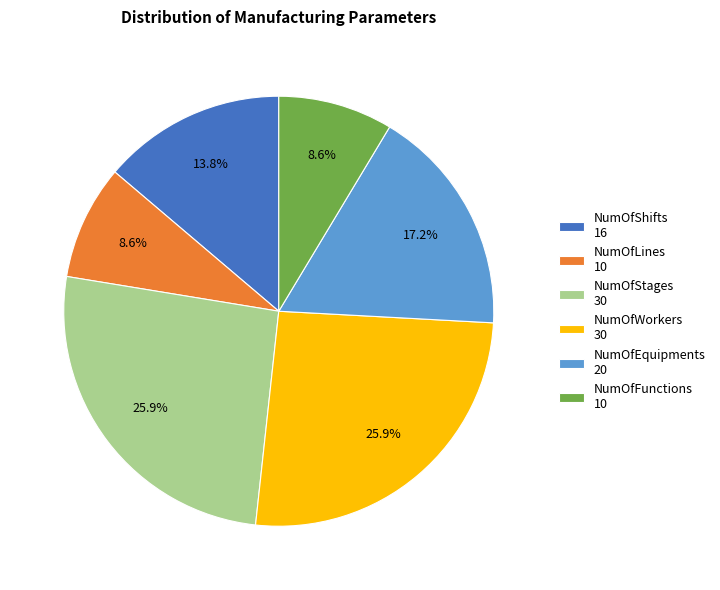

To the nearest percent, what is the difference between the NumOfShifts and NumOfWorkers slice percentages?

12%